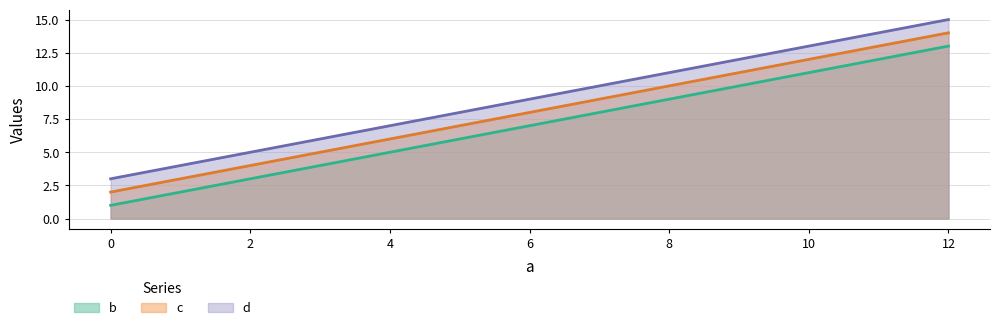

Reading left to right, extract all data points from this chart.

b: 1	5	9	13
c: 2	6	10	14
d: 3	7	11	15